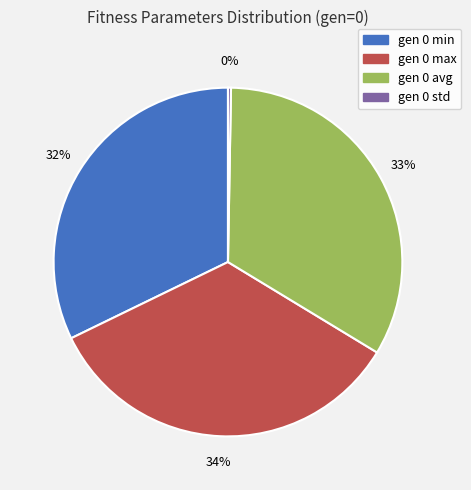

The gen 0 avg slice represents 33% of the pie. True or false?

True